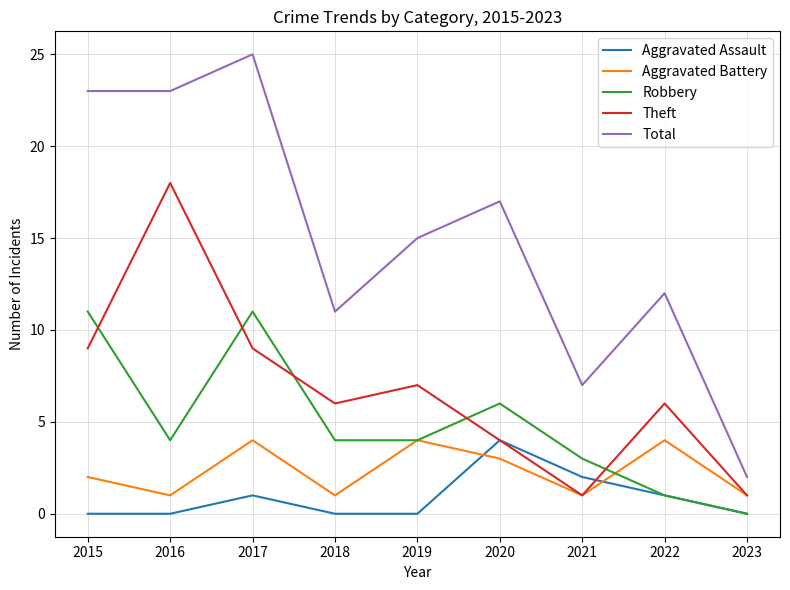

True or false: Robbery has a value of 11 at 2017.

True